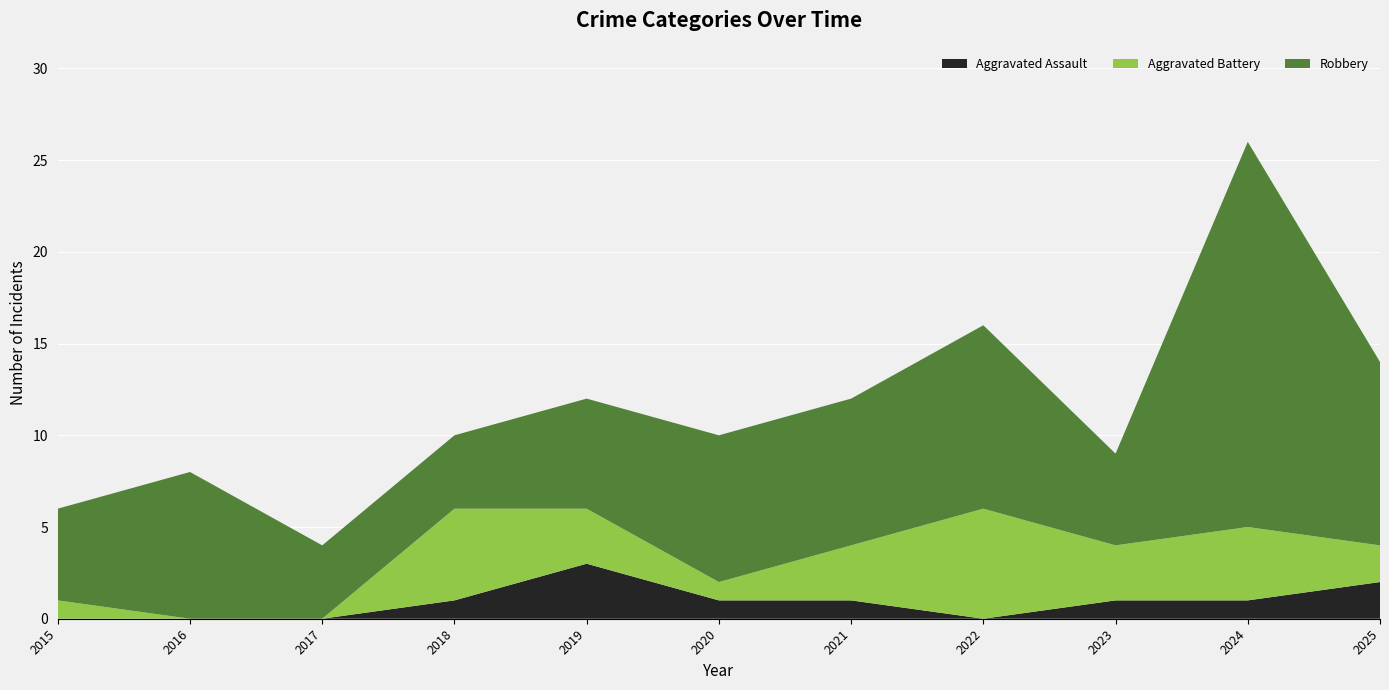

Is it true that Aggravated Assault equals 0 at 2021?

False